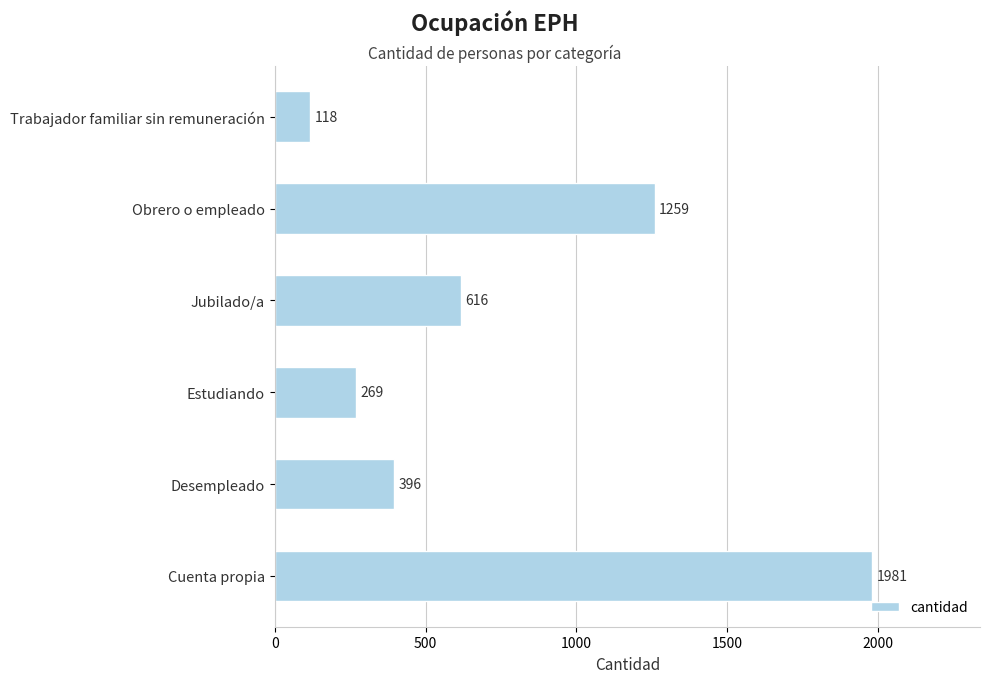

Are the bars grouped side by side (vs. stacked)?

No